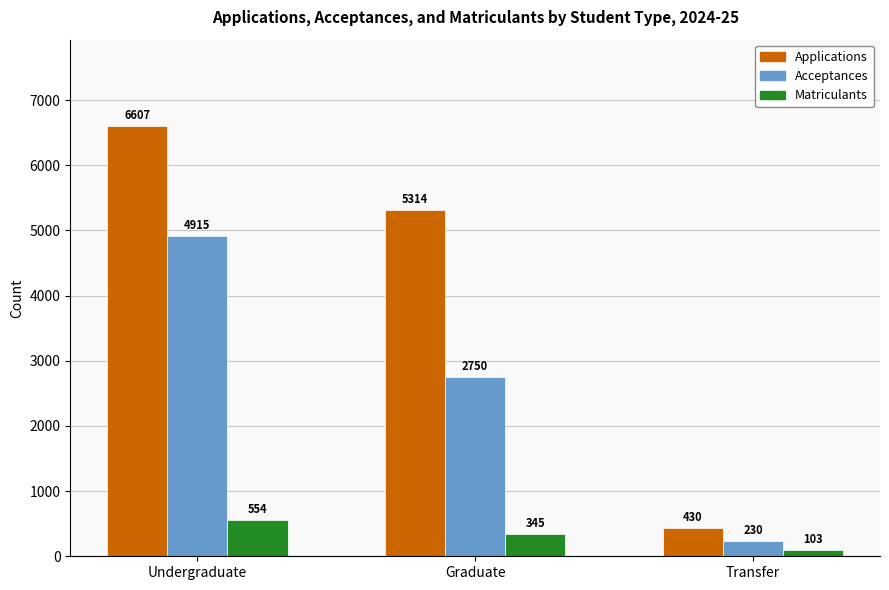

How many categories are shown in the chart?

3